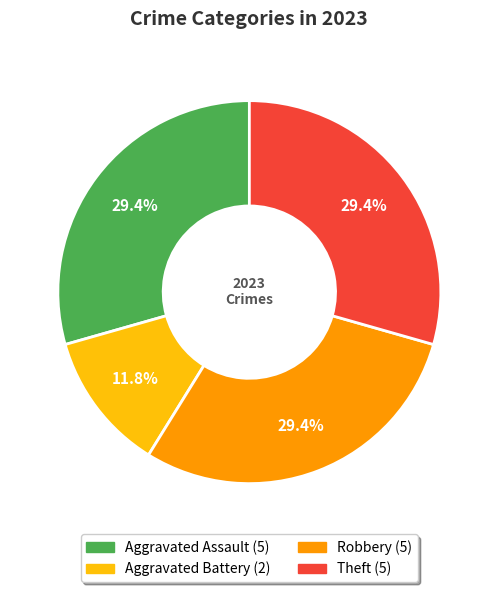

What portion of the pie excludes Aggravated Battery?

88.2%